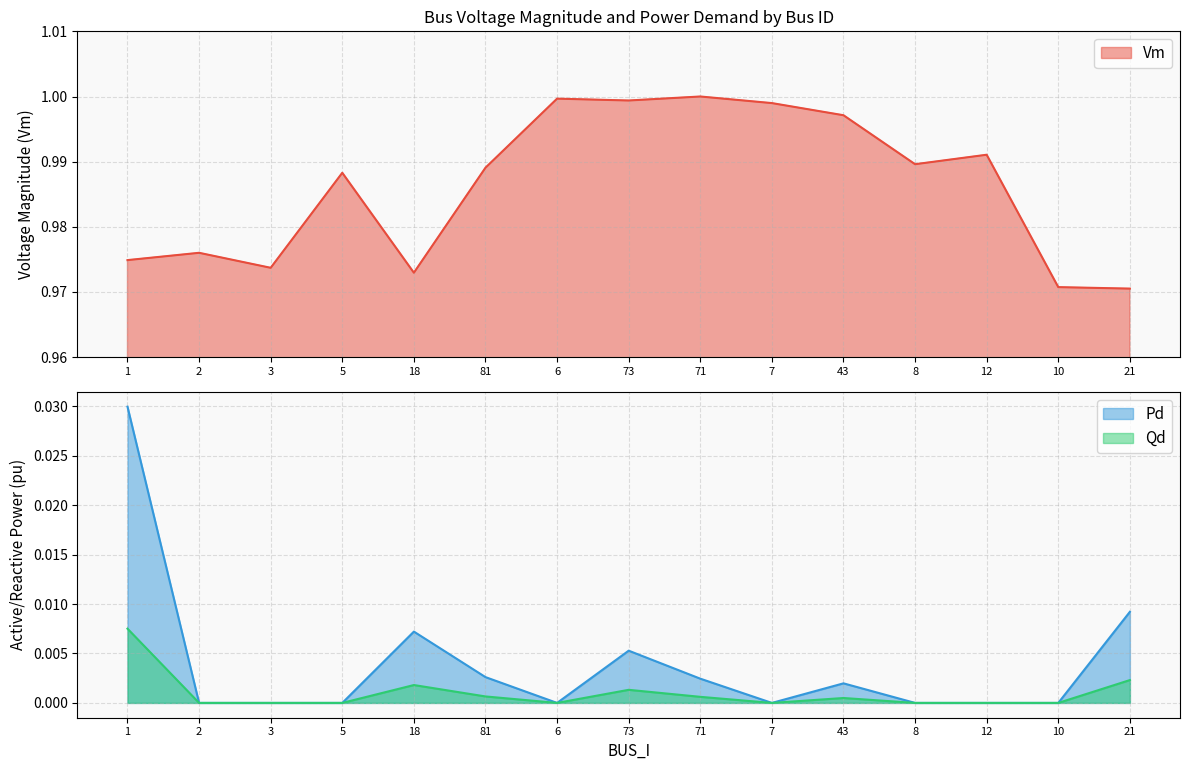

What is the difference between the highest and lowest values at 2?

1.0